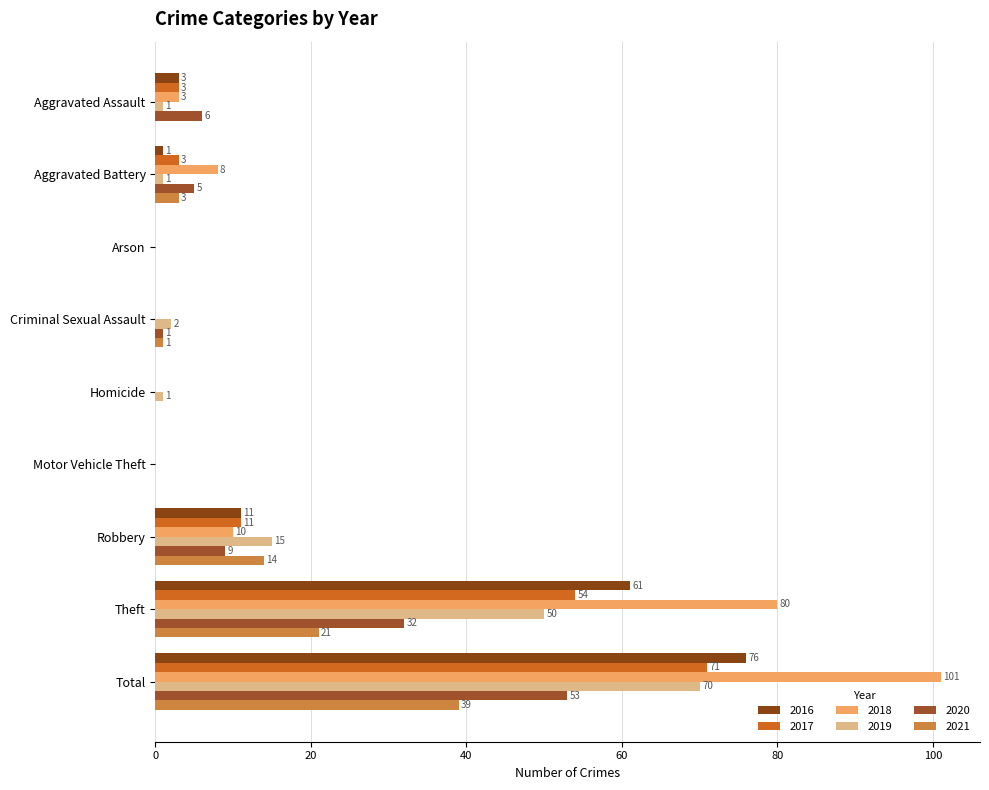

What is the sum of the 2020 values at Criminal Sexual Assault and Arson?

1